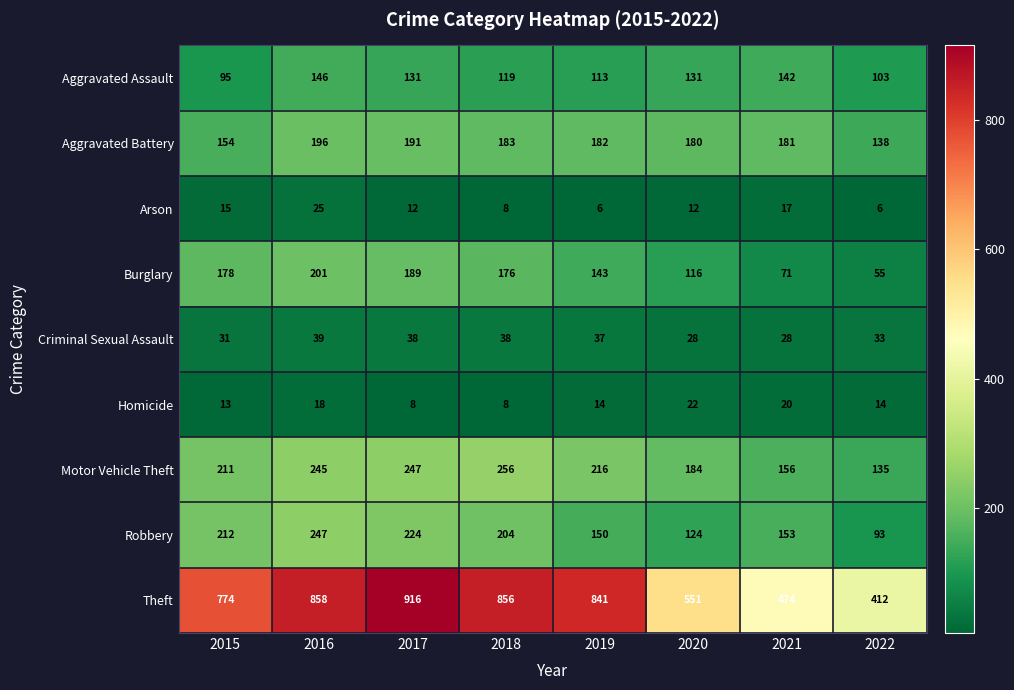

Rank the series by their maximum value, from highest to lowest.

Theft, Motor Vehicle Theft, Robbery, Burglary, Aggravated Battery, Aggravated Assault, Criminal Sexual Assault, Arson, Homicide